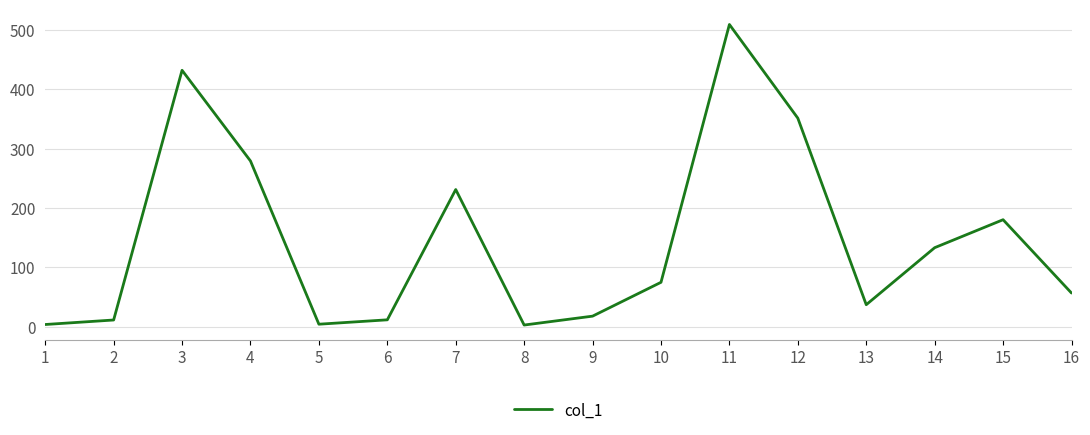

Count the number of categories in the chart.

16